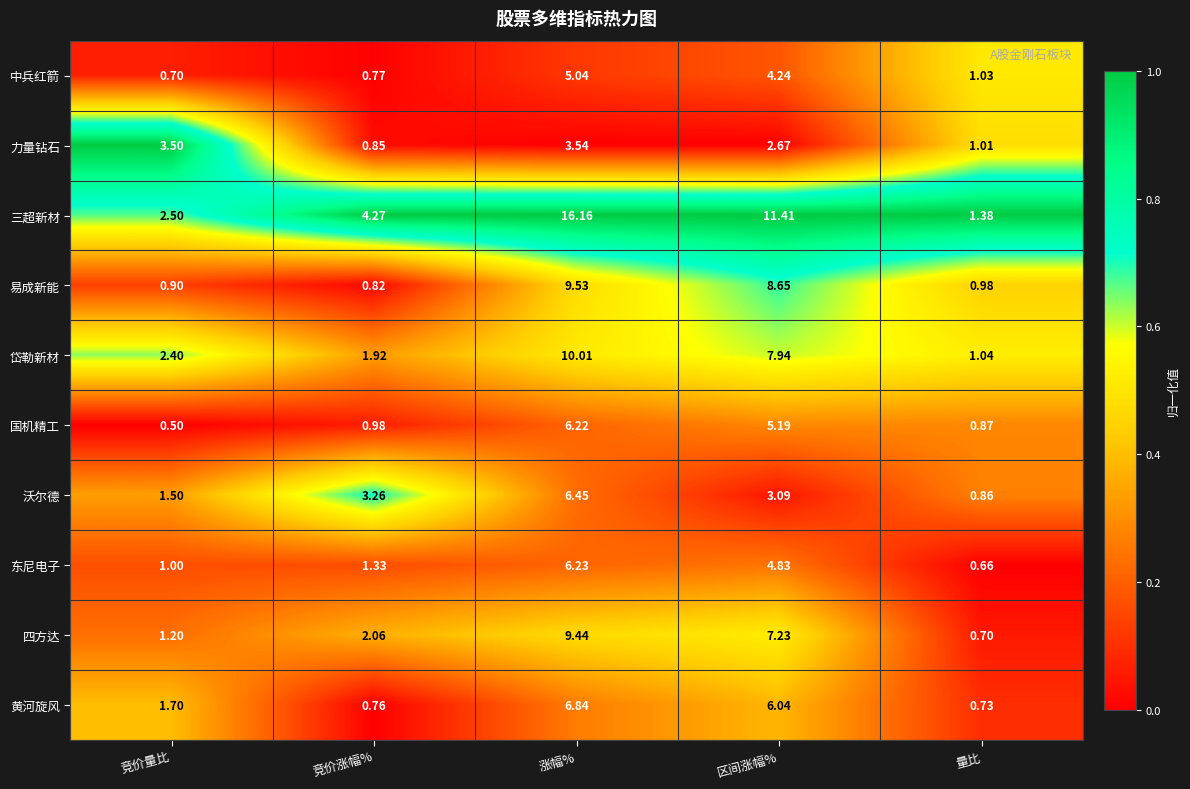

At which label does 黄河旋风 first exceed 1?

竞价量比